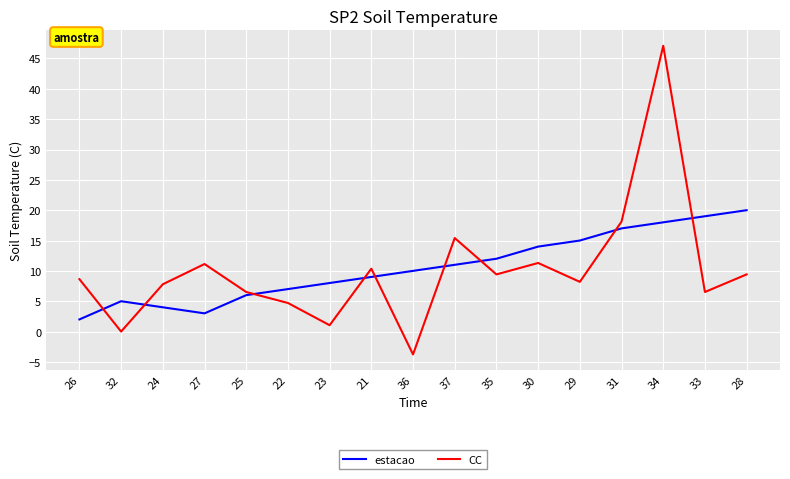

True or false: CC and estacao intersect in this chart.

True